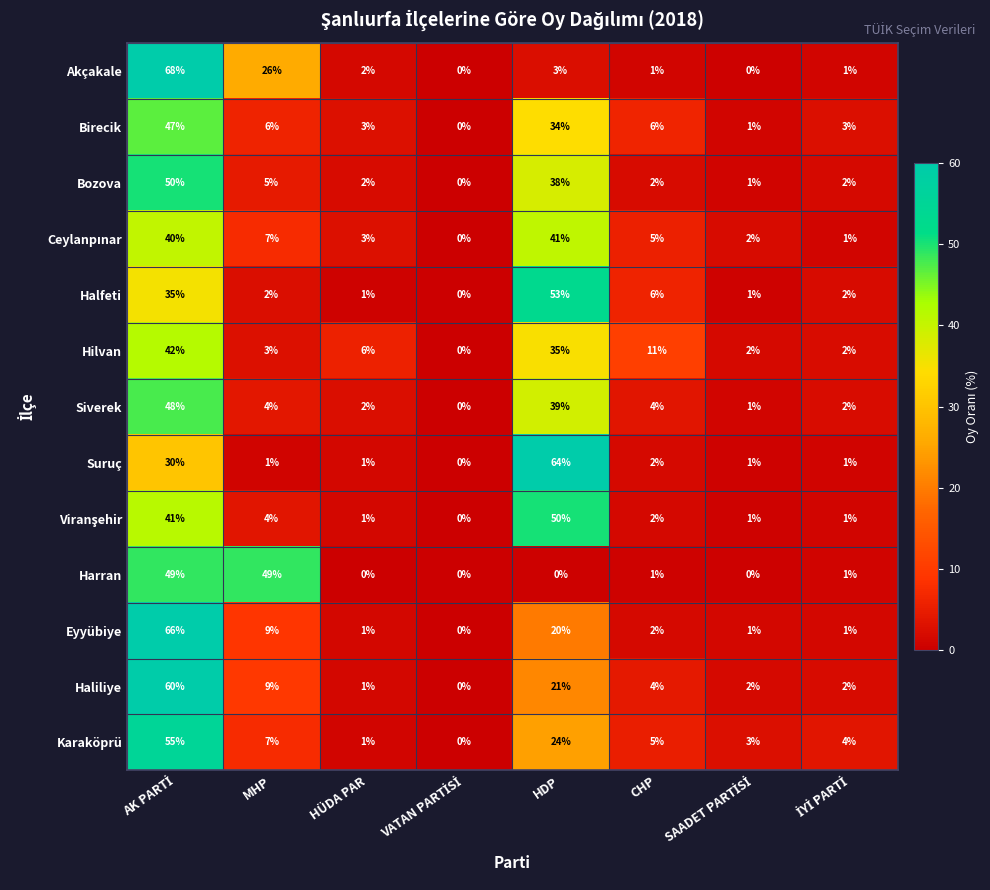

What is the difference between the maximum and minimum values in the Eyyübiye series?

66